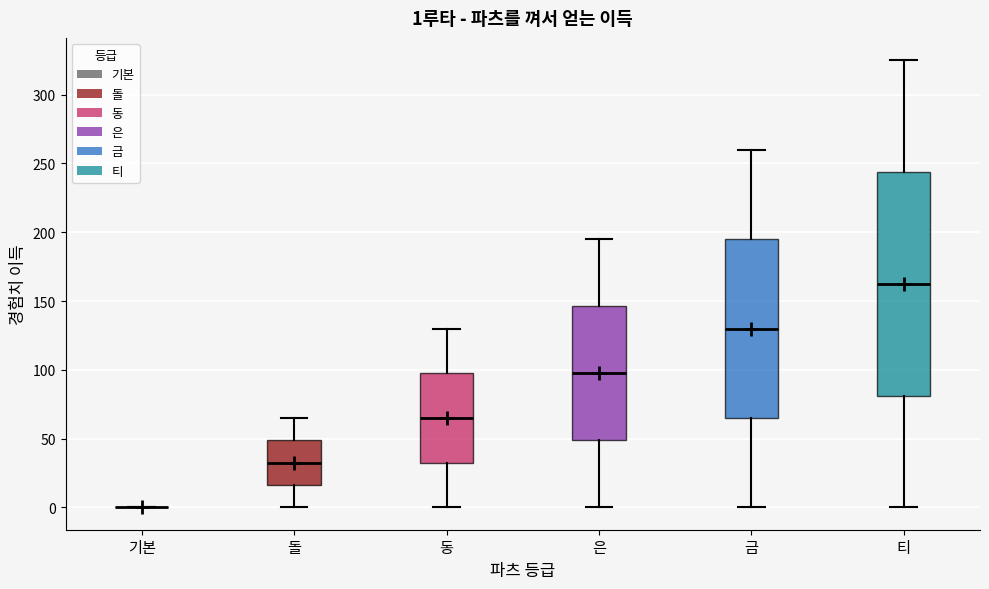

Comparing the boxes themselves (not the whiskers), which one is the tallest?

티